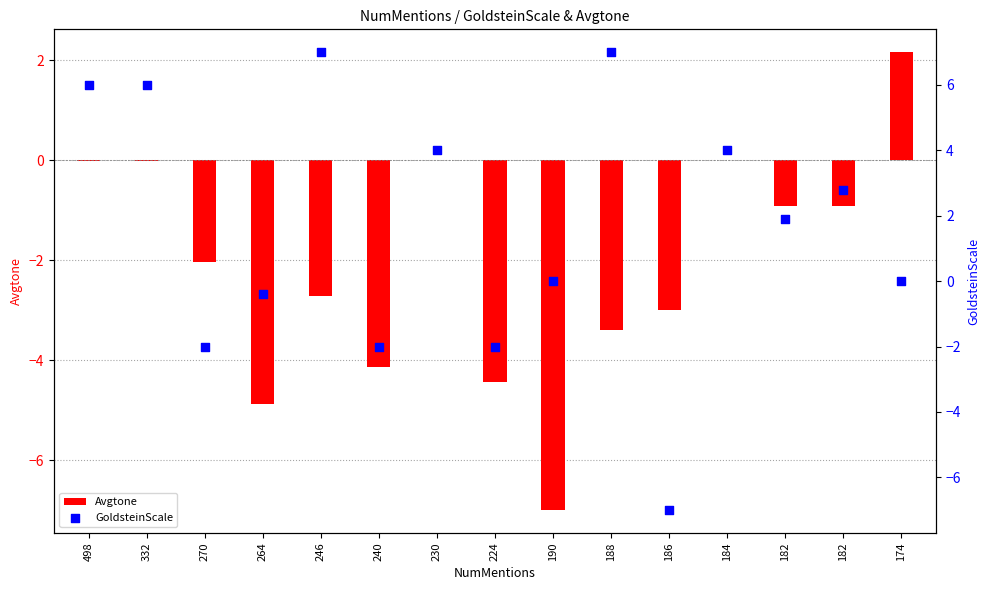

Which series reaches the maximum Y coordinate?

GoldsteinScale